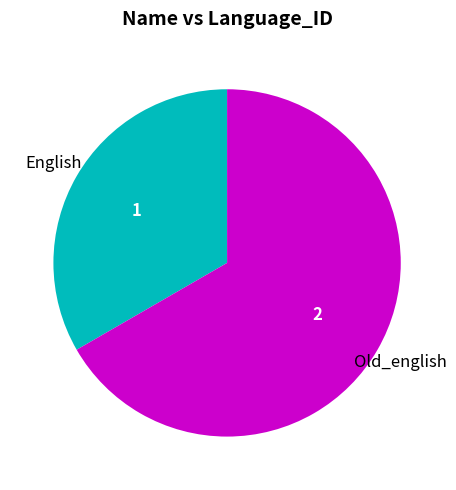

Is there any slice that represents more than half of the pie?

Yes